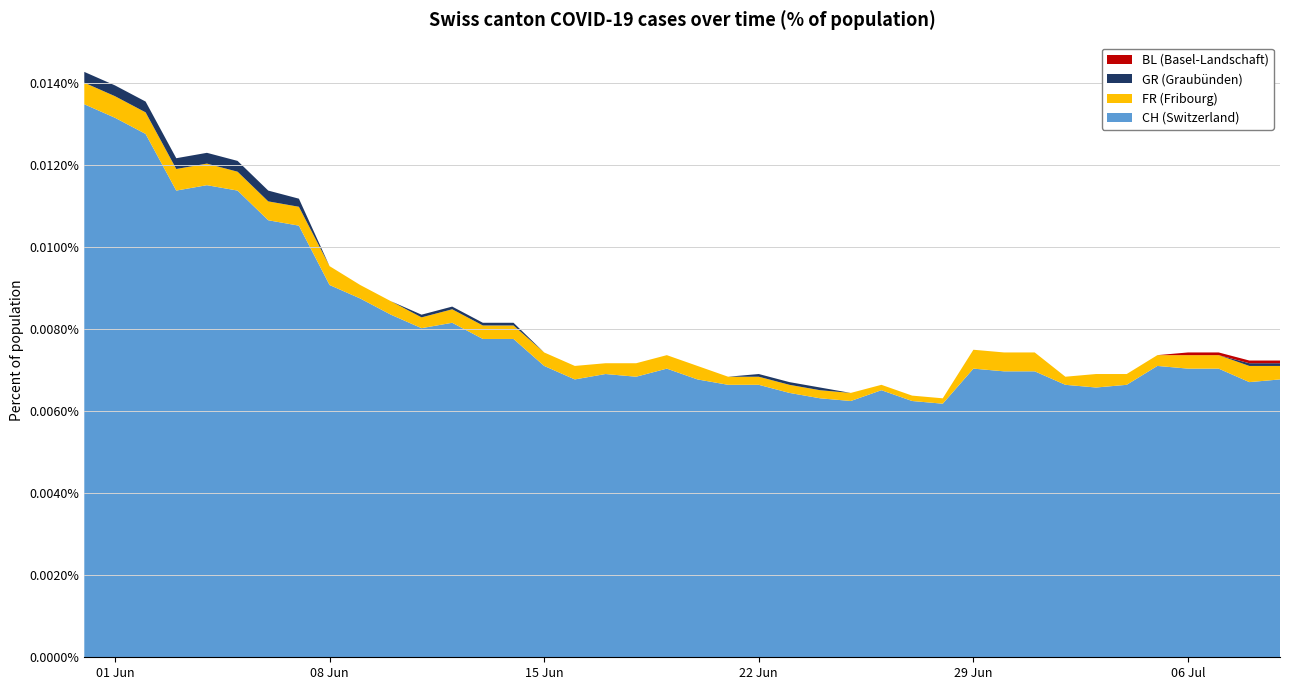

Does the chart have visible grid lines?

Yes